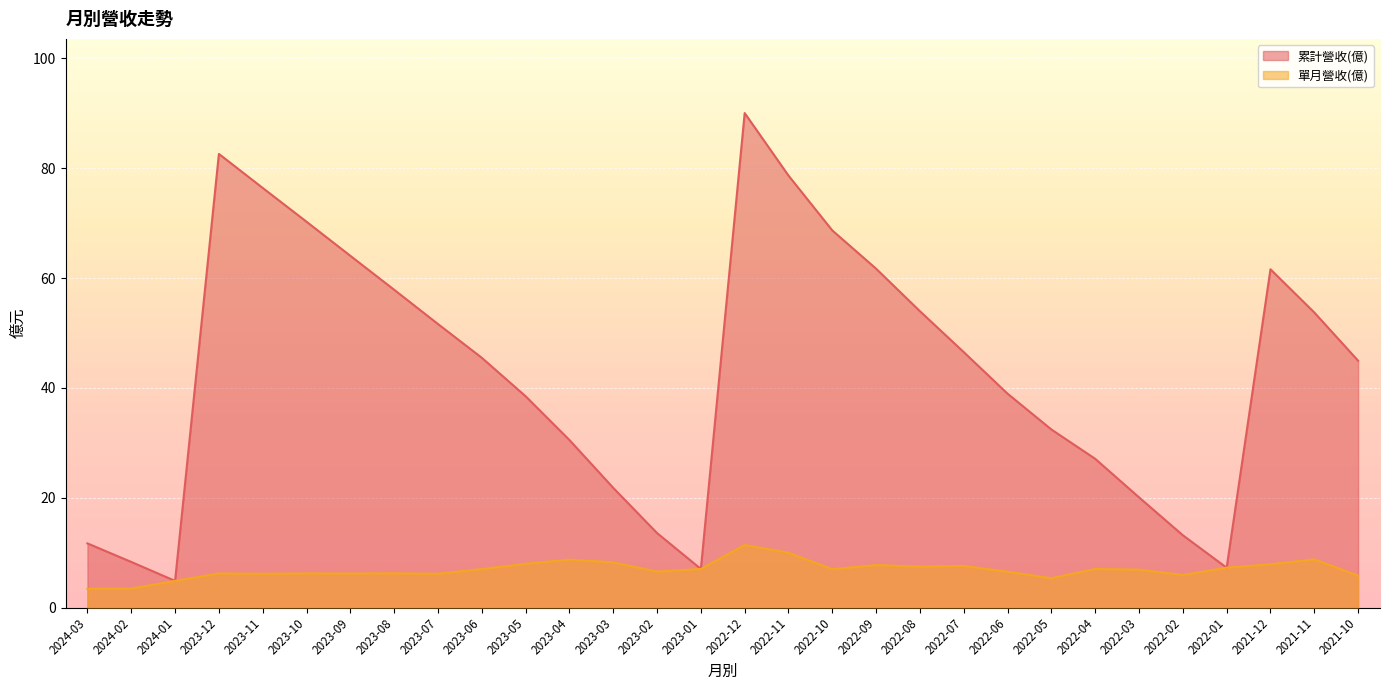

Reading left to right, extract all data points from this chart.

累計營收(億): 2024-03=11.7	2024-02=8.3	2024-01=4.8	2023-12=82.6	2023-11=76.4	2023-10=70.3	2023-09=64.0	2023-08=57.9	2023-07=51.6	2023-06=45.5	2023-05=38.5	2023-04=30.5	2023-03=21.8	2023-02=13.6	2023-01=7.0	2022-12=90.0	2022-11=78.7	2022-10=68.7	2022-09=61.7	2022-08=54.0	2022-07=46.5	2022-06=38.9	2022-05=32.4	2022-04=27.1	2022-03=20.1	2022-02=13.2	2022-01=7.2	2021-12=61.6	2021-11=53.7	2021-10=45.0
單月營收(億): 2024-03=3.4	2024-02=3.5	2024-01=4.8	2023-12=6.2	2023-11=6.2	2023-10=6.2	2023-09=6.2	2023-08=6.2	2023-07=6.2	2023-06=7.0	2023-05=8.0	2023-04=8.7	2023-03=8.2	2023-02=6.5	2023-01=7.0	2022-12=11.4	2022-11=10.0	2022-10=7.0	2022-09=7.7	2022-08=7.5	2022-07=7.6	2022-06=6.5	2022-05=5.3	2022-04=7.0	2022-03=6.9	2022-02=5.9	2022-01=7.2	2021-12=7.9	2021-11=8.8	2021-10=5.8